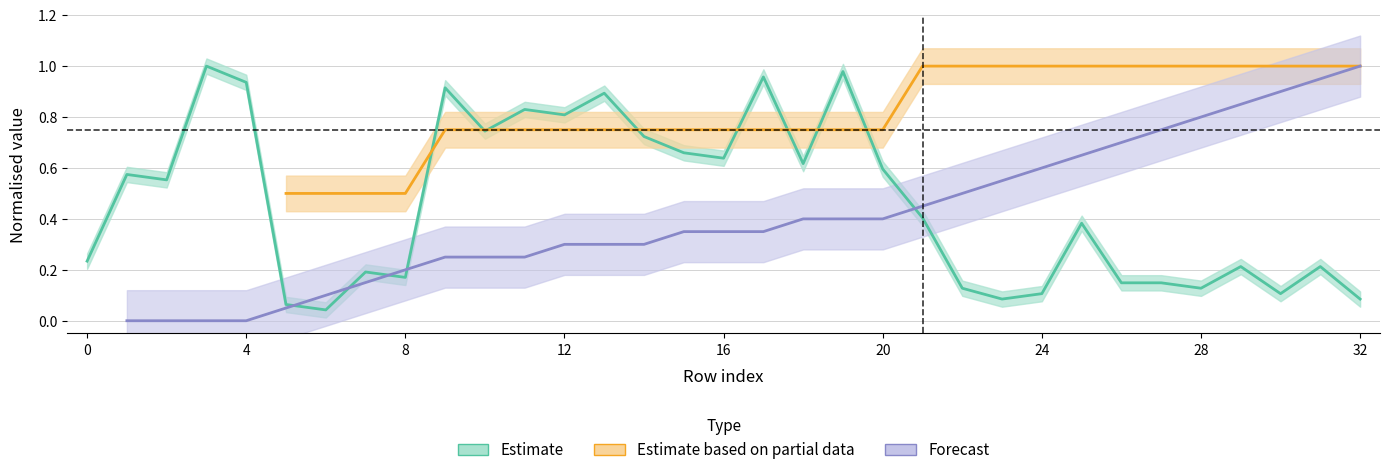

What position from the left is 18?

19